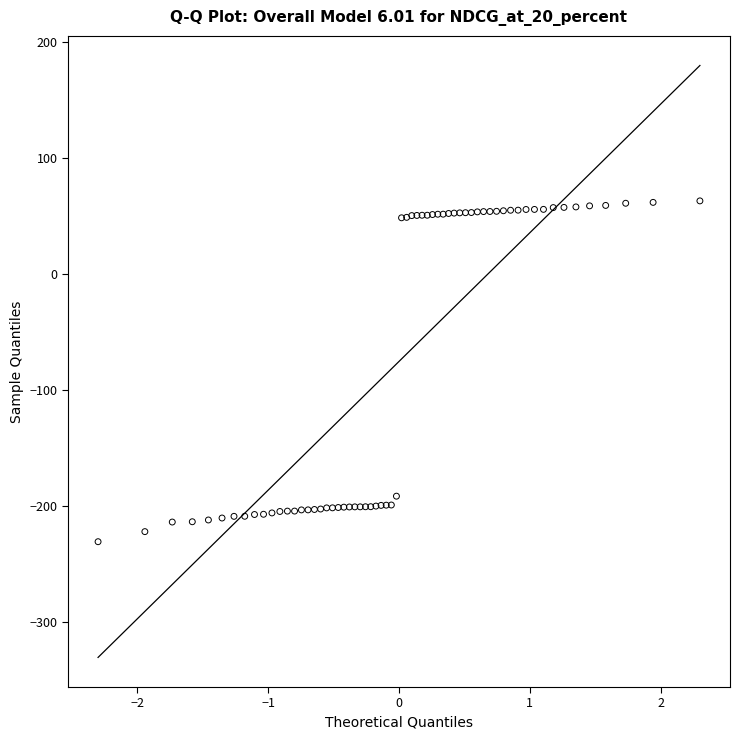

What Y value in the scatter plot is closest to -83?

-191.6